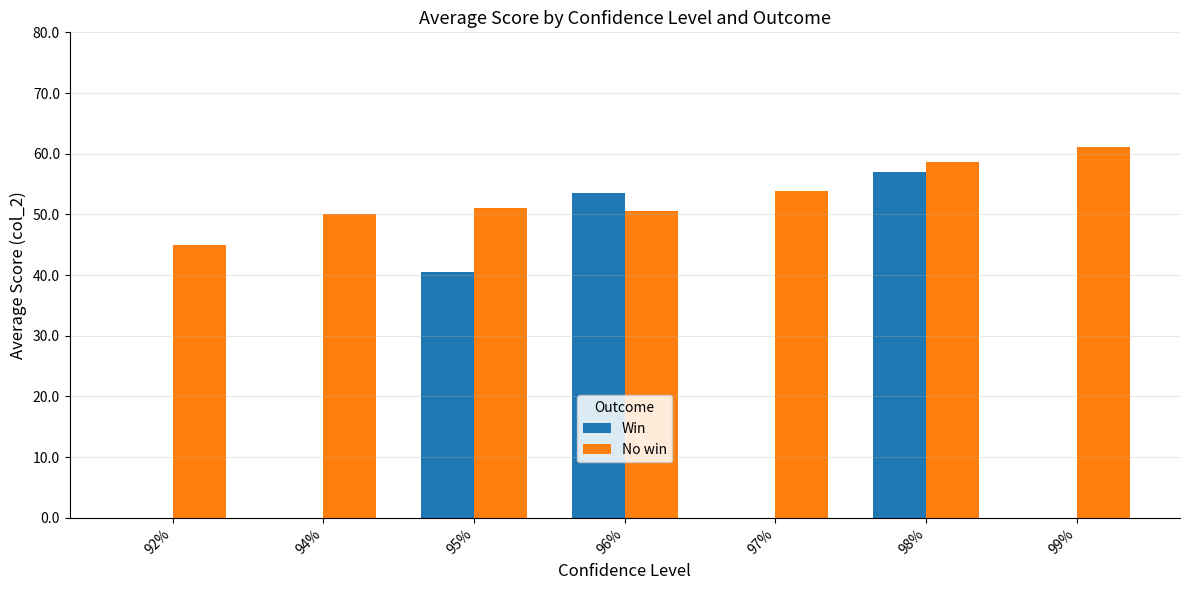

How many groups of bars are there?

7